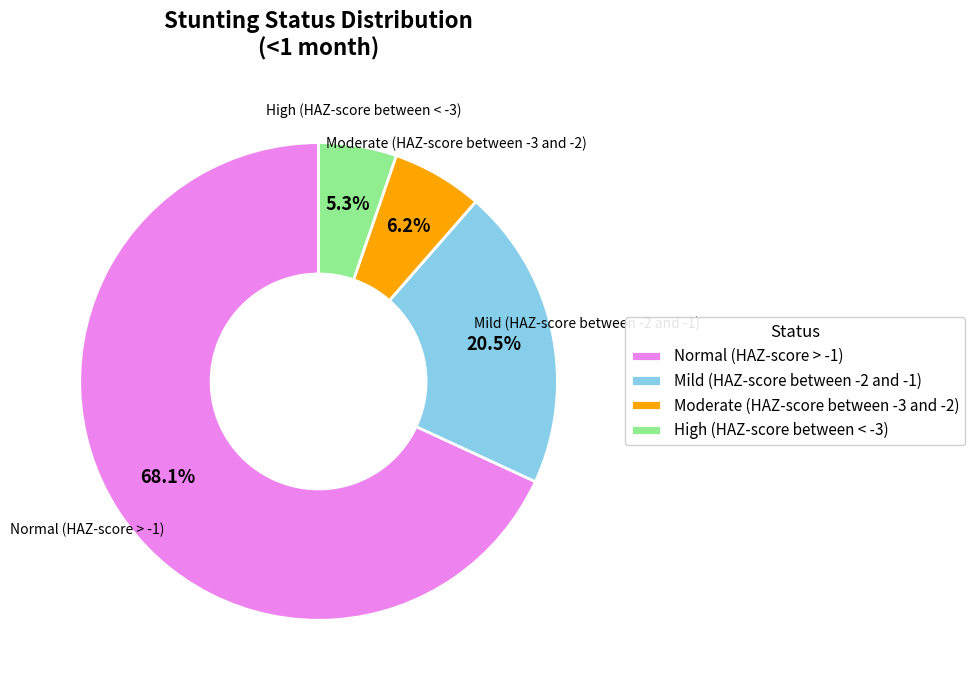

Is the sum of Moderate (HAZ-score between -3 and -2) and Normal (HAZ-score > -1) greater than half?

Yes